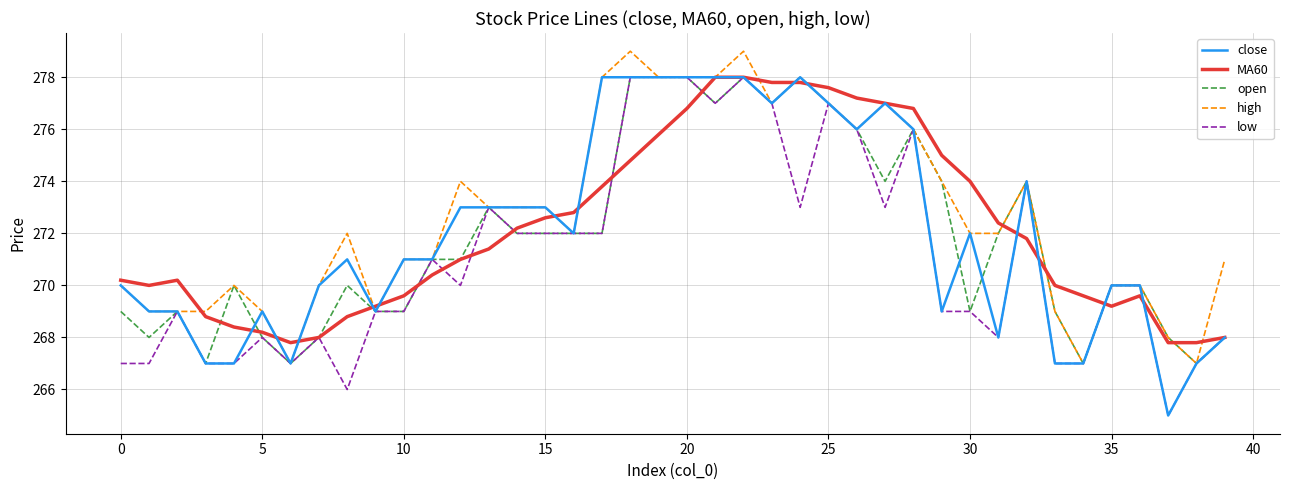

At how many categories does at least one series exceed 275?

12